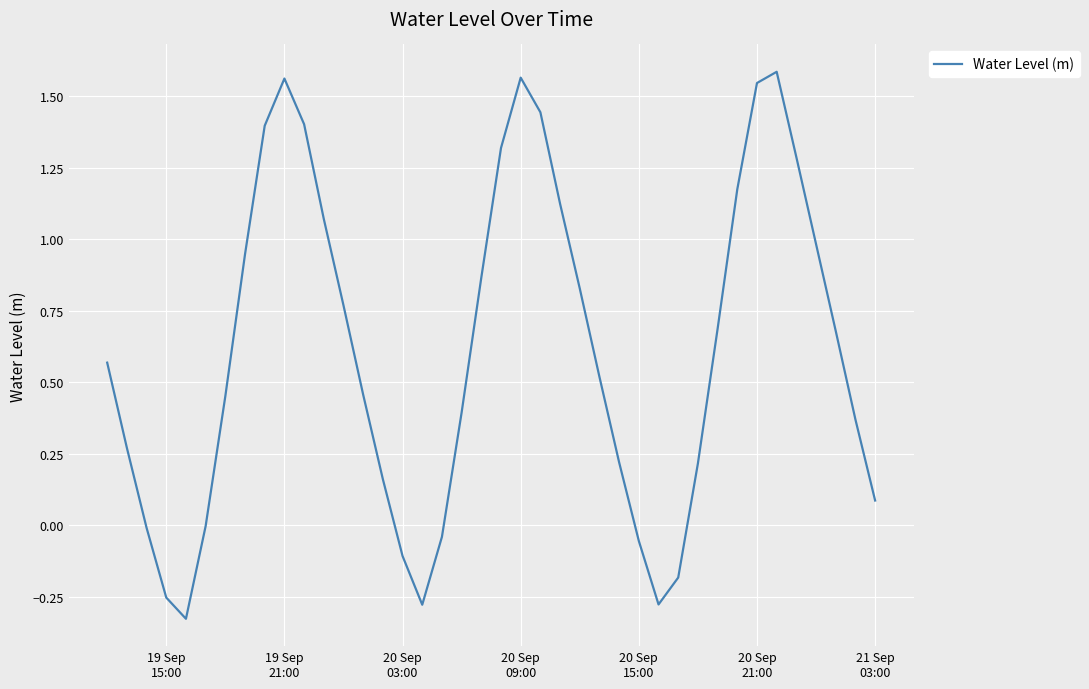

Does the chart have visible grid lines?

Yes